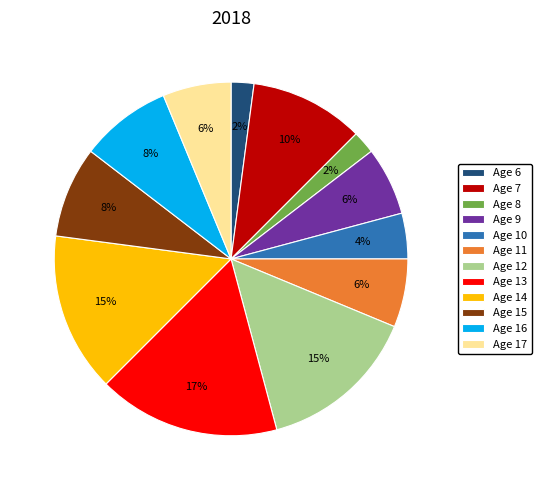

Do Age 14 and Age 8 together represent more than half of the pie?

No